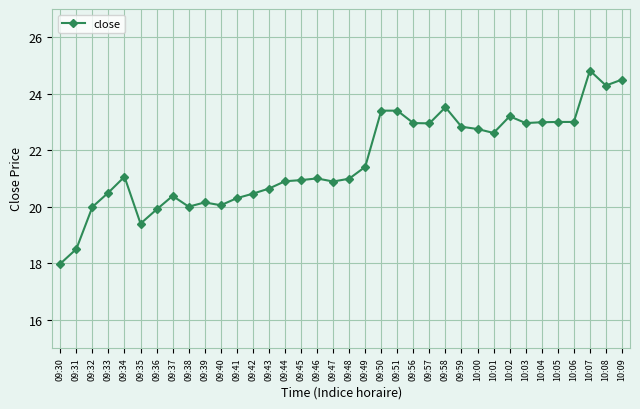

Where is the first local maximum?

09:34